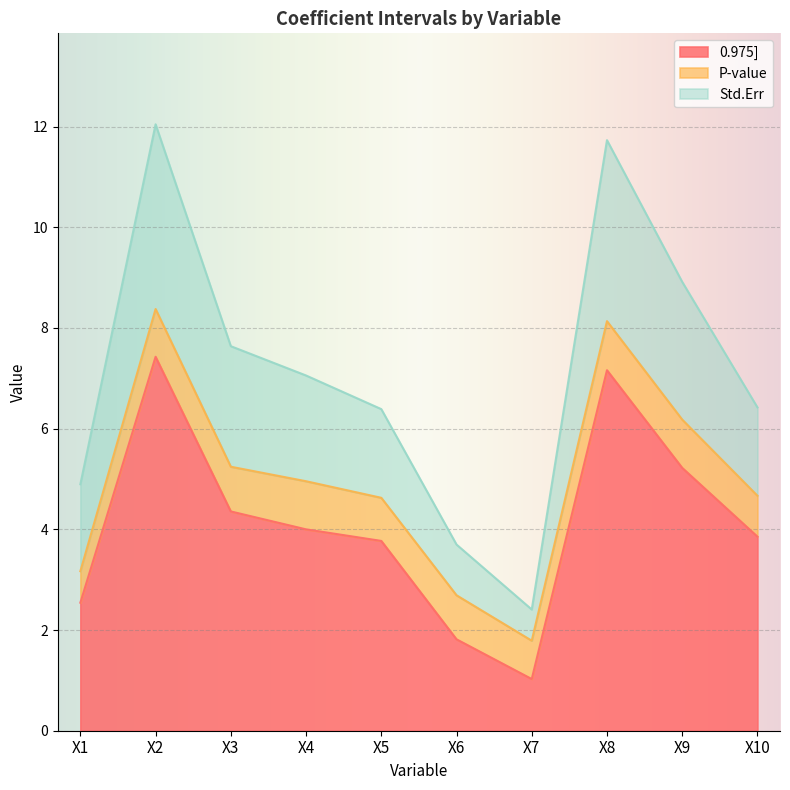

What is the value of the 0.975] point at the 9th from the left?

5.2